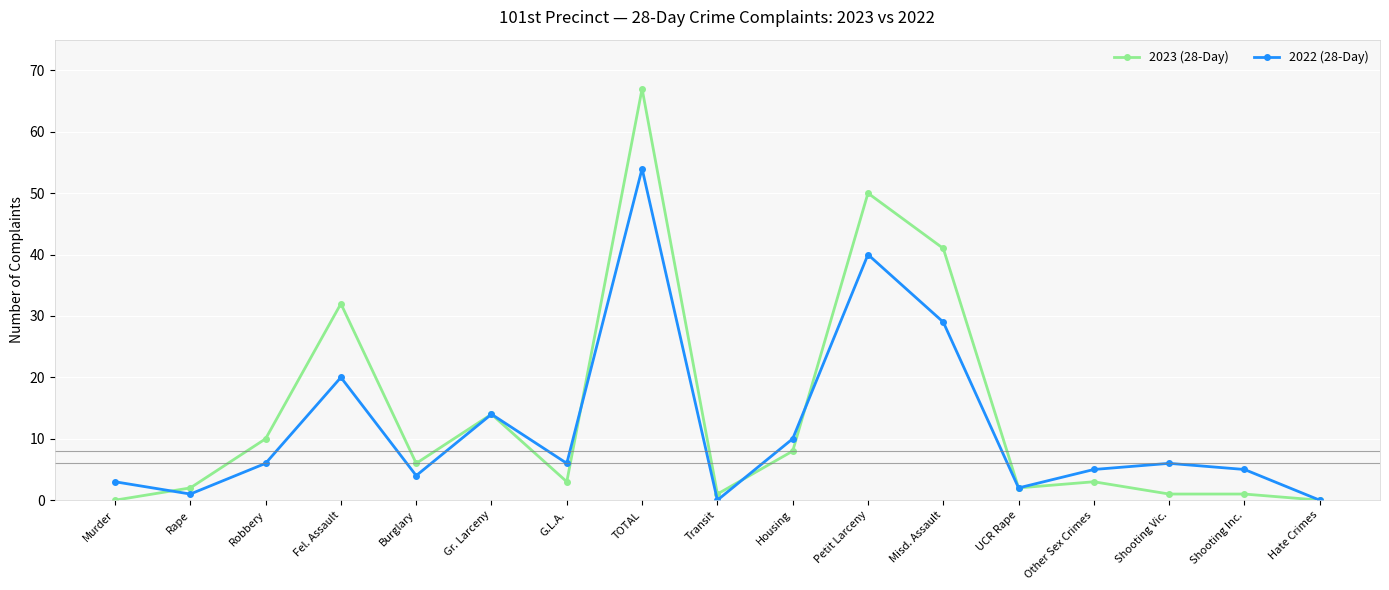

Which series changed the most between Gr. Larceny and Transit?

2022 (28-Day)